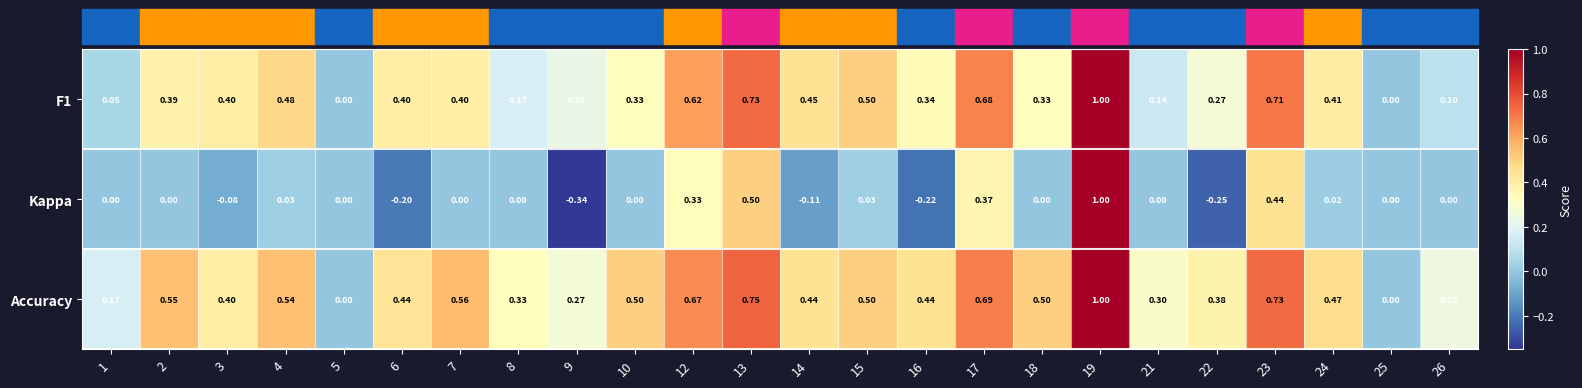

Is the value of F1 at 4 greater than the value of Kappa at 1?

Yes